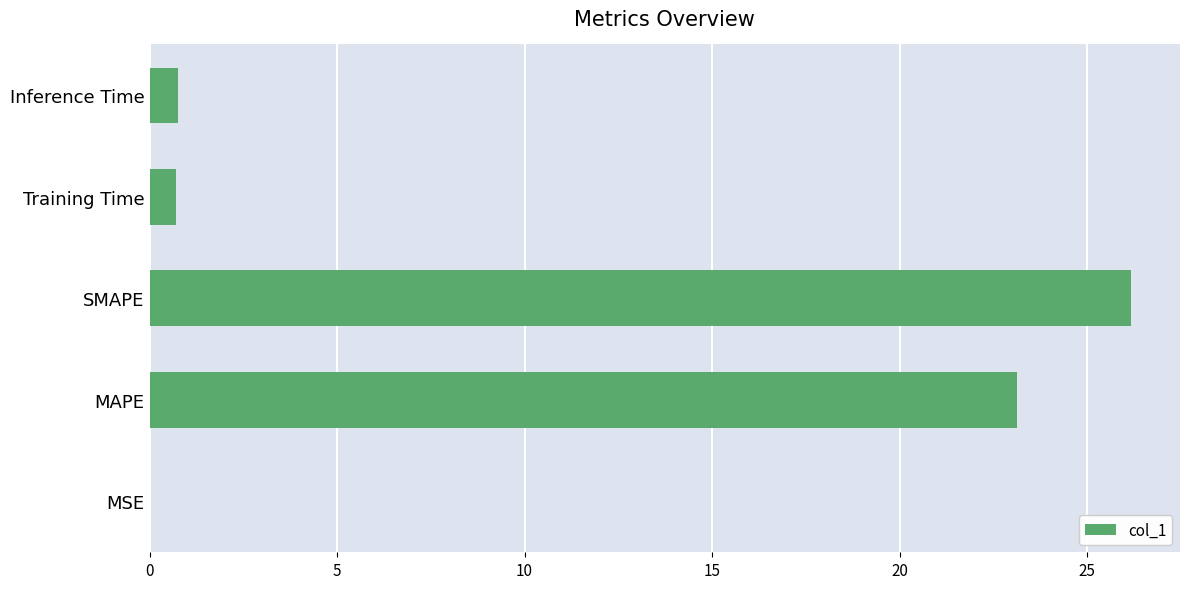

What is the greatest value displayed?

26.2